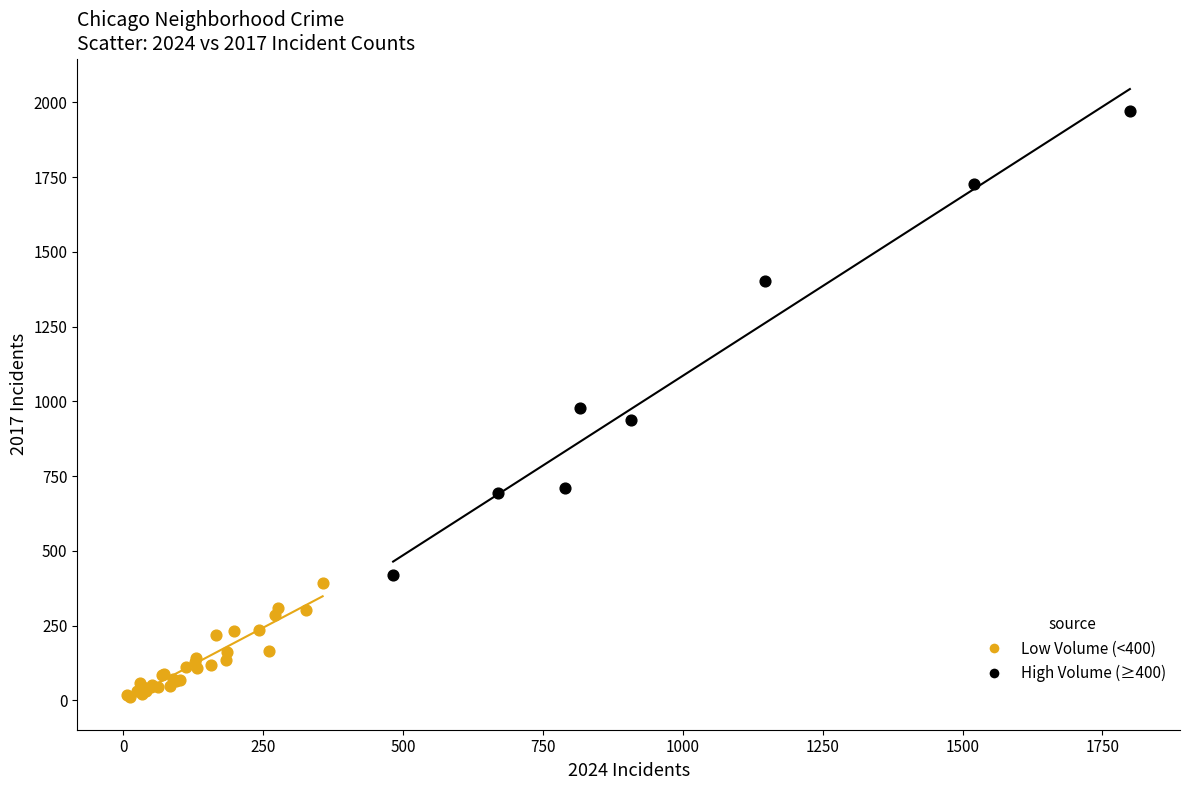

Which series reaches the maximum Y coordinate?

High Volume (≥400)